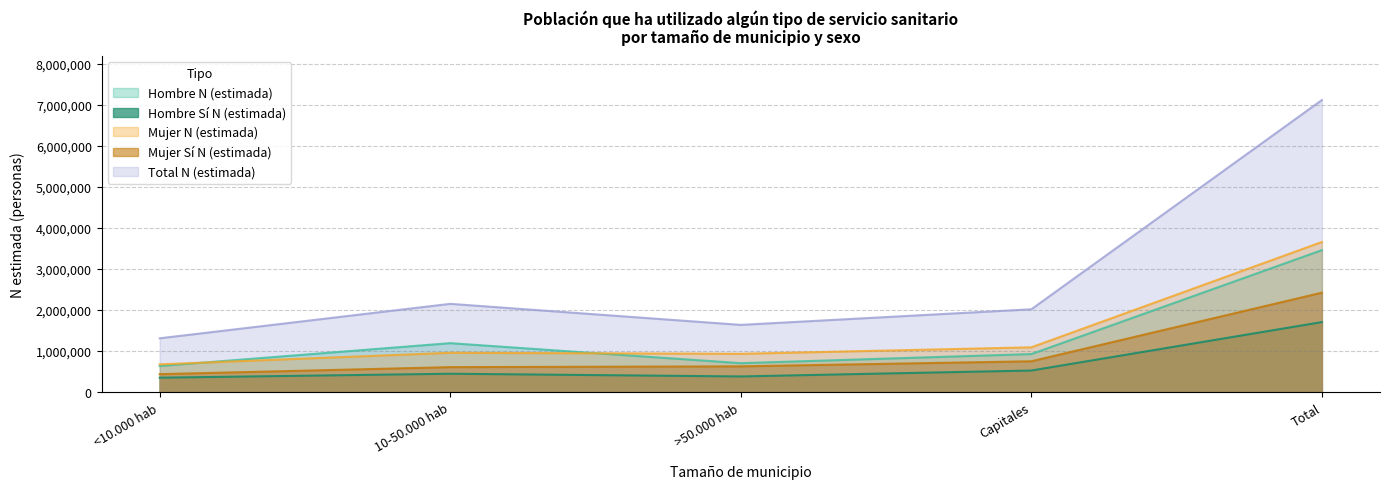

What position from the right is <10.000 hab?

5